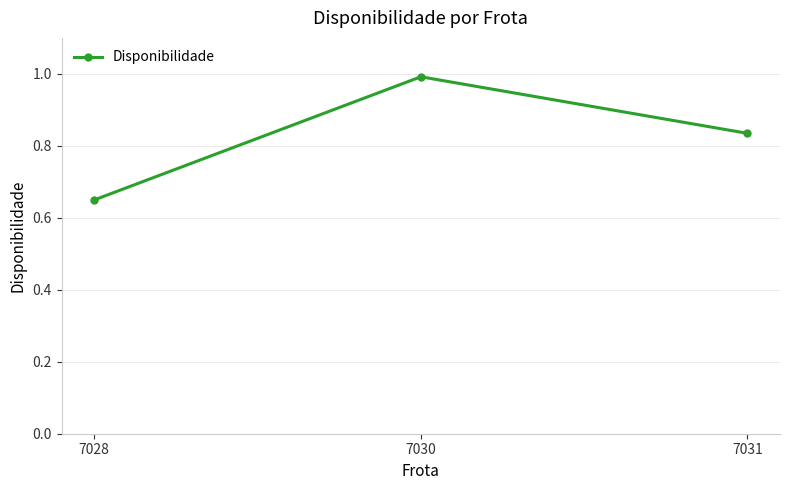

The value at 7030 is 1.0. True or false?

True